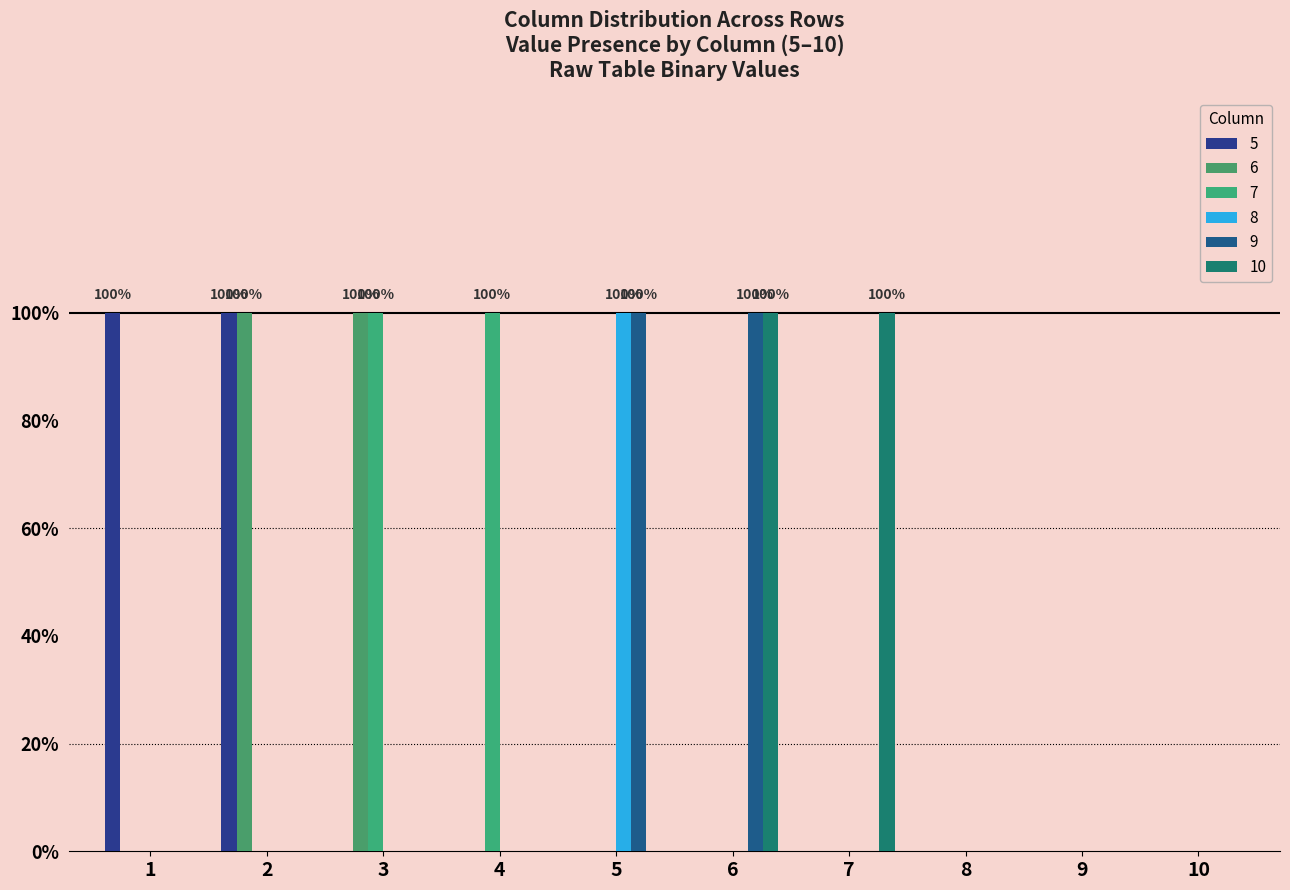

True or false: 10 has a value of 0 at 3.

True